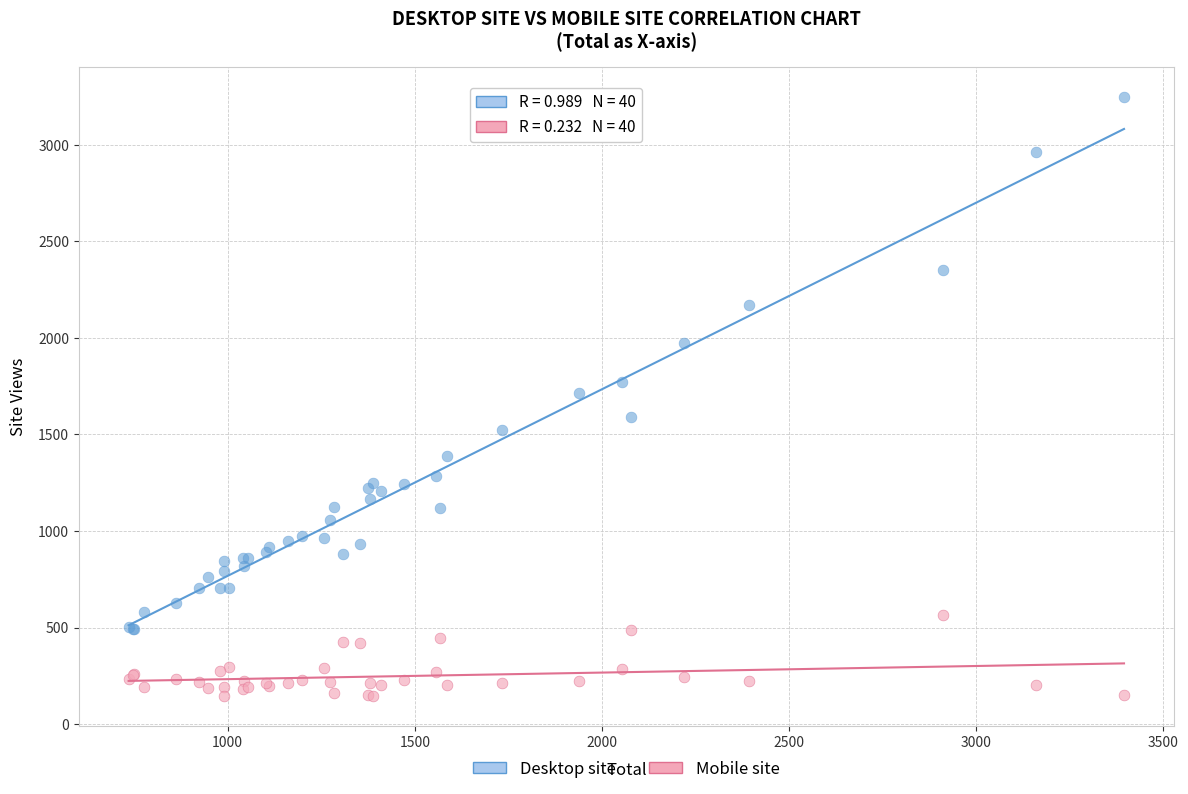

Which series reaches the maximum Y coordinate?

Desktop site